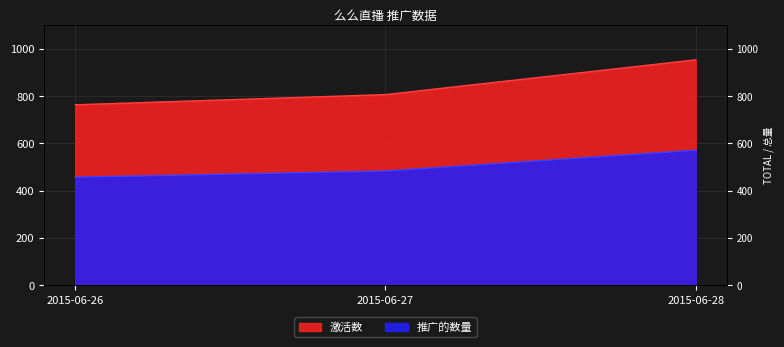

Is the value of 激活数 at 2015-06-28 greater than the value of 推广的数量 at 2015-06-27?

Yes